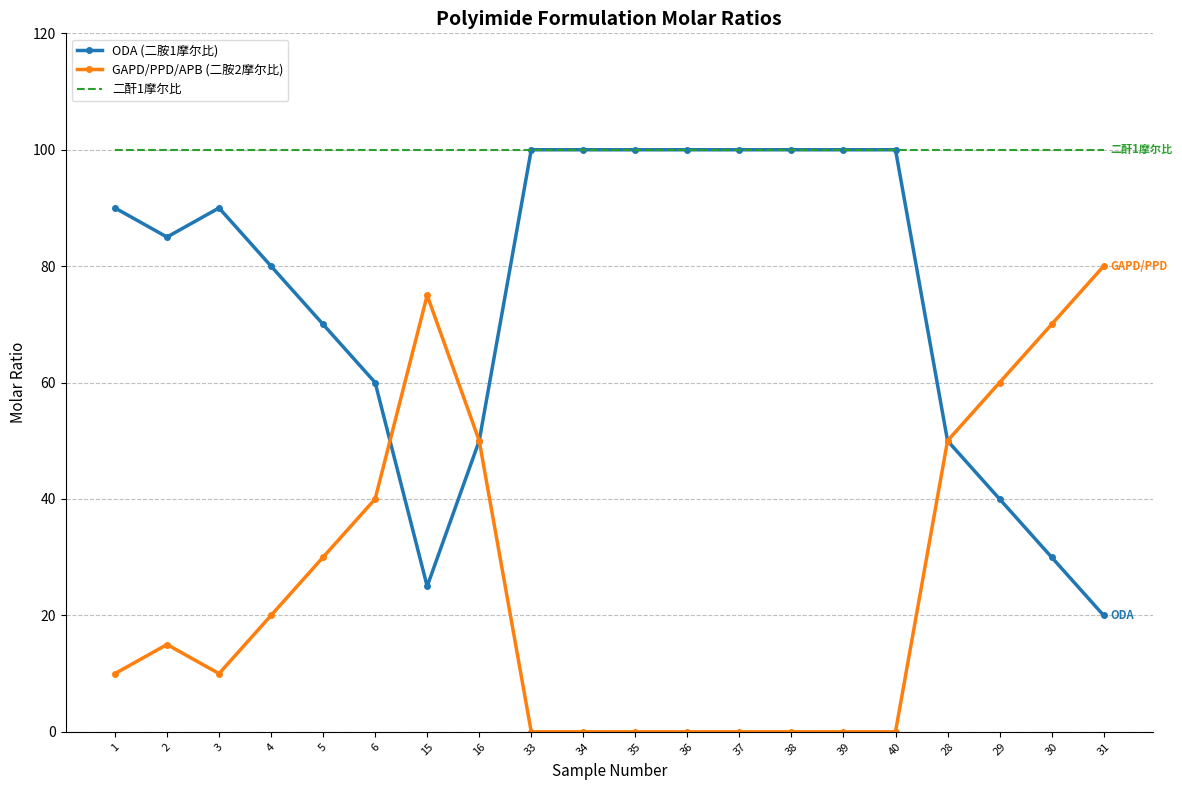

Is it true that GAPD/PPD/APB (二胺2摩尔比) equals 48 at 34?

False